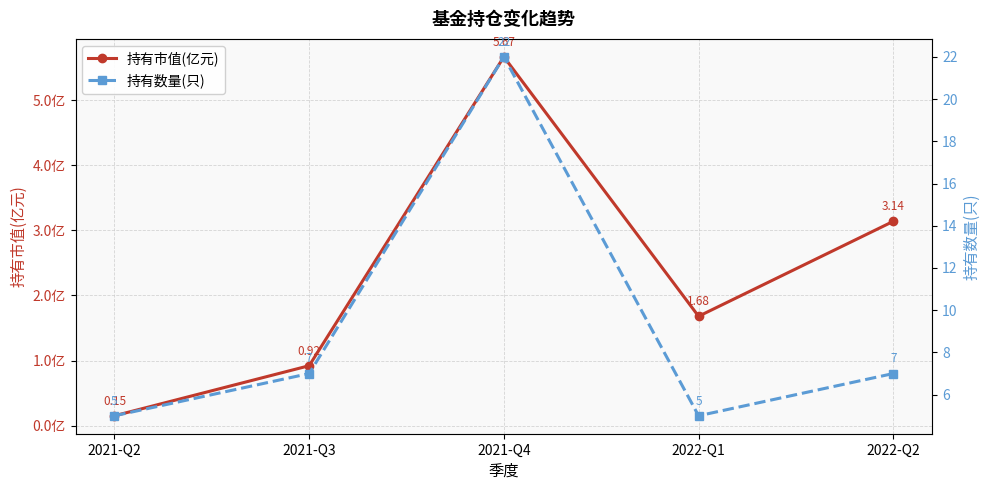

What is the sum of all 持有数量(只) values?

46.0